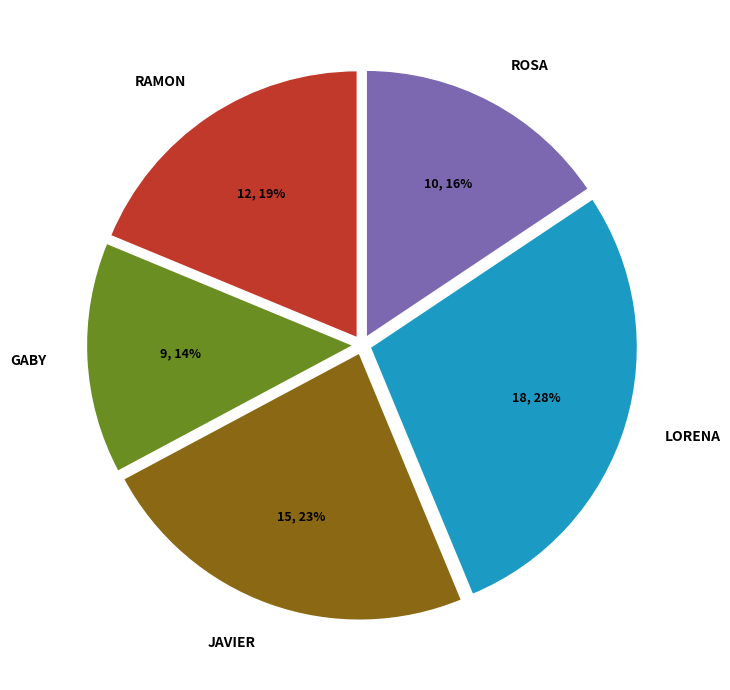

Rank the categories by value from highest to lowest.

LORENA, JAVIER, RAMON, ROSA, GABY